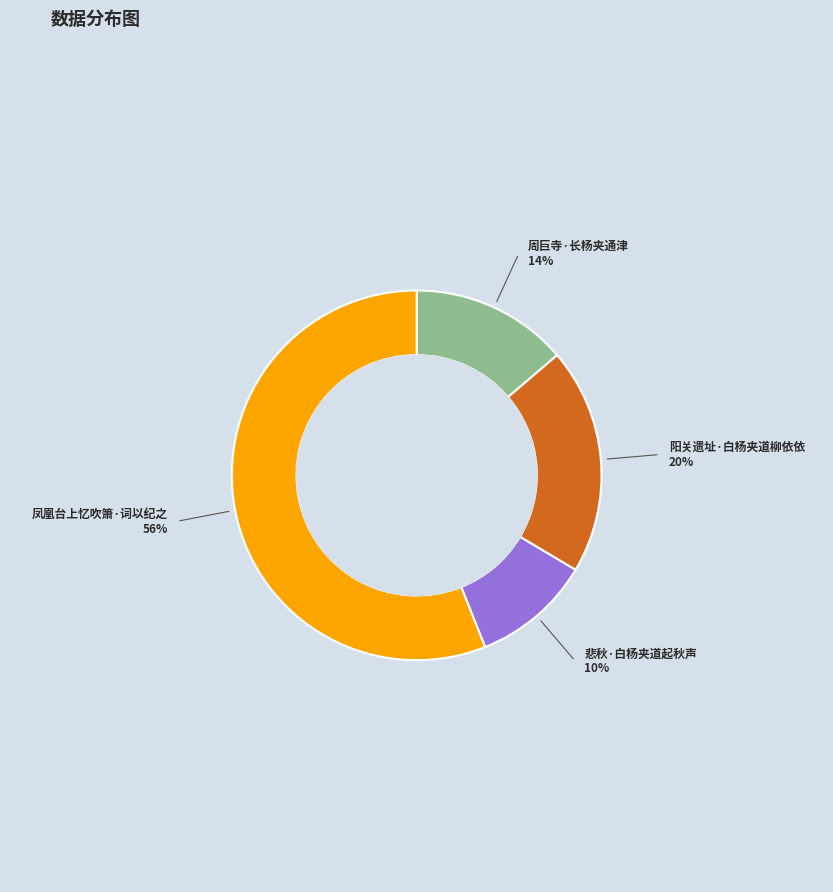

Does any single category account for the majority?

Yes